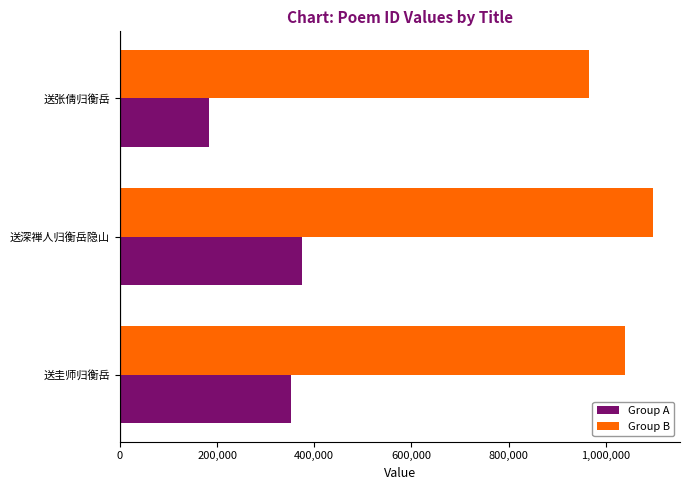

What is the minimum value shown in the chart?

182669